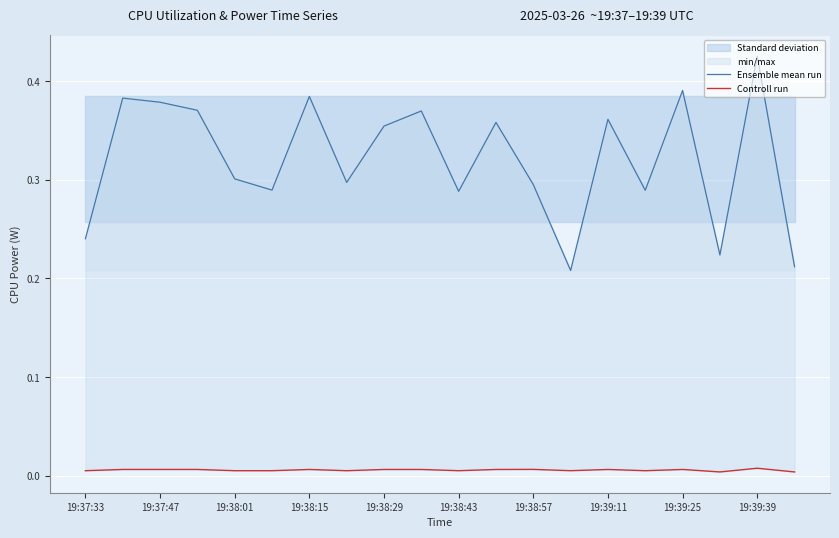

Does the chart display data point markers on the line(s)?

No